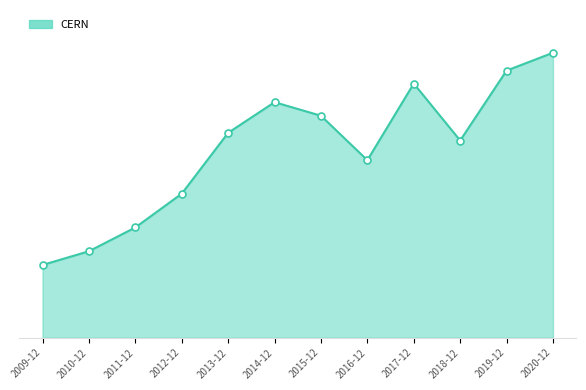

Which has a higher value, 2014-12 or 2017-12?

2017-12